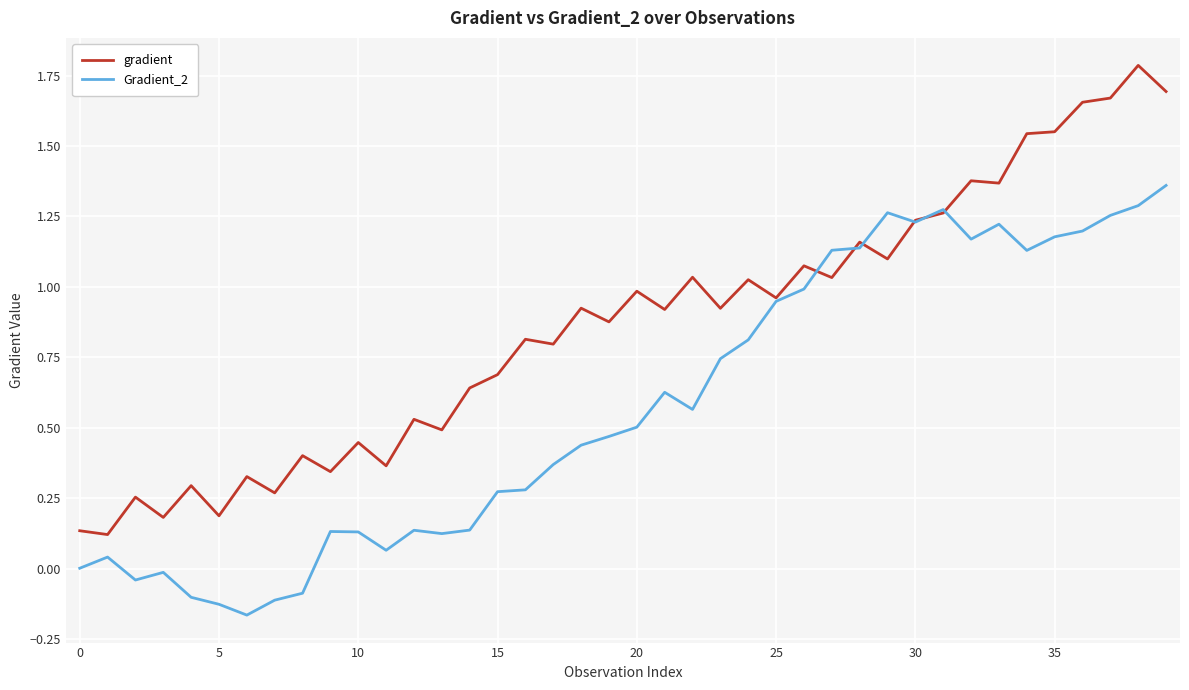

List the series in order of their peak value, lowest first.

Gradient_2, gradient